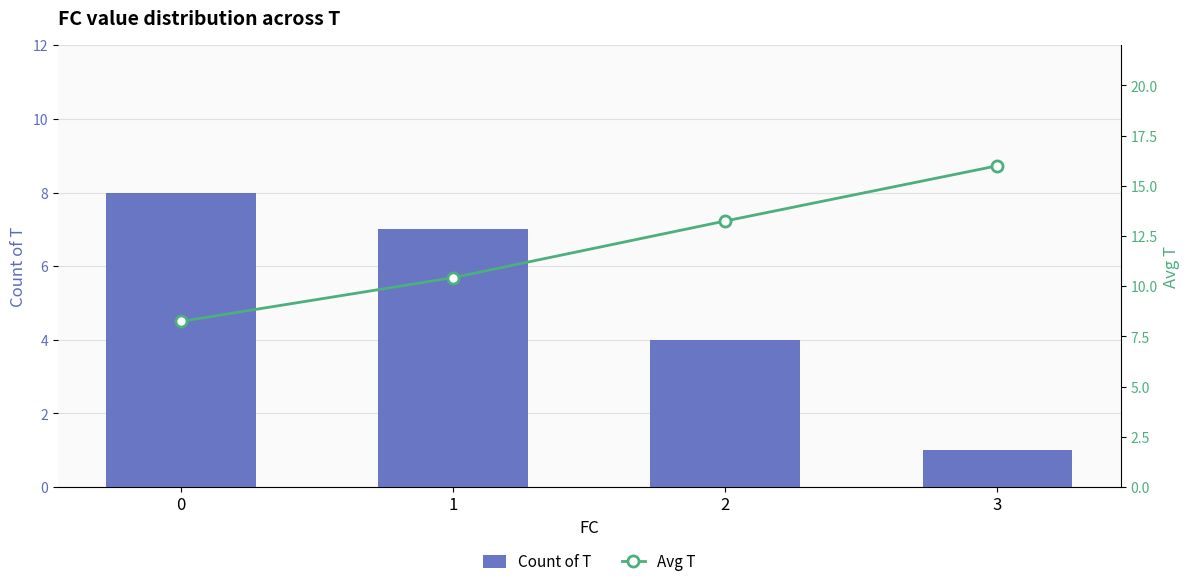

Between 2 and 3, which series saw the biggest shift?

Count of T